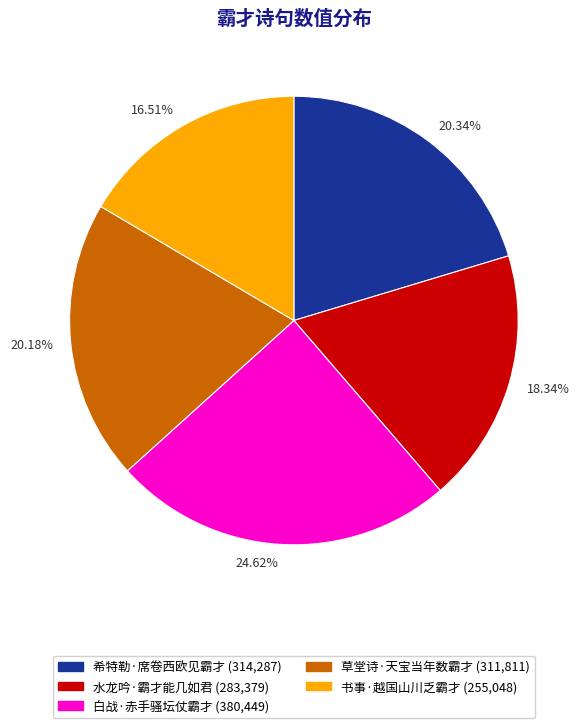

Which category has the smallest portion of the pie?

书事·越国山川乏霸才